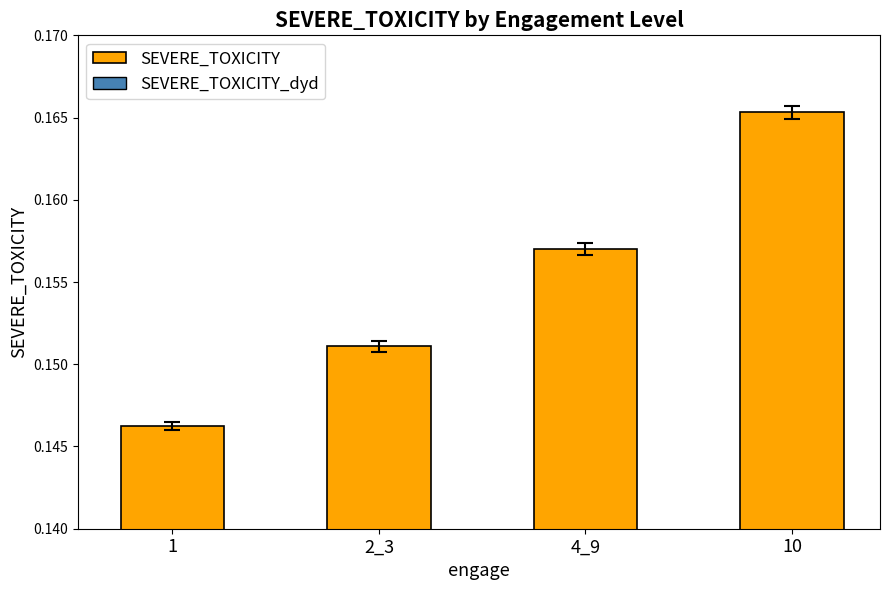

What is the label of the 4th bar from the left?

10